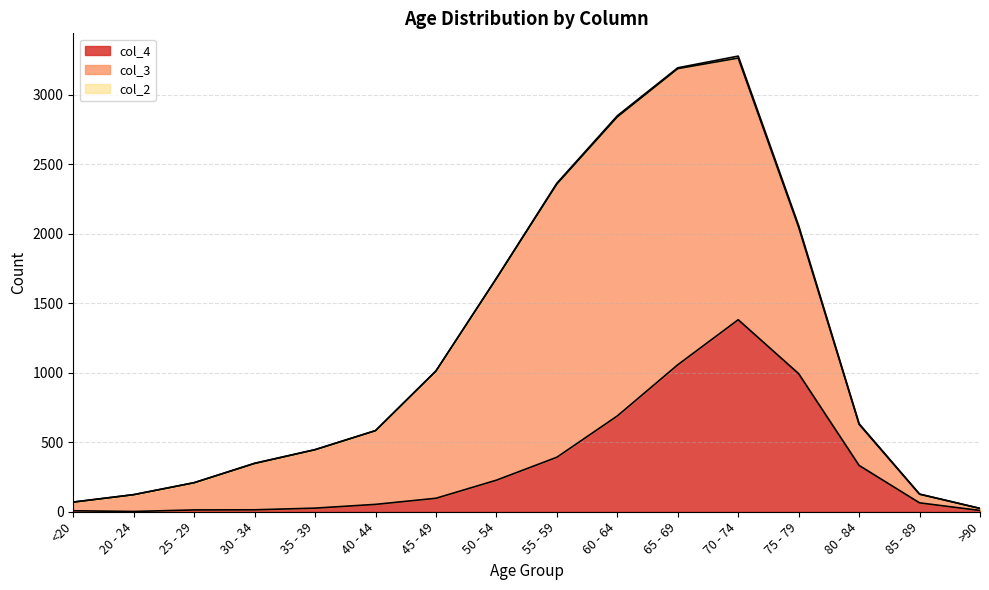

Between which two adjacent categories do col_4 and col_3 first intersect?

75 - 79 and 80 - 84